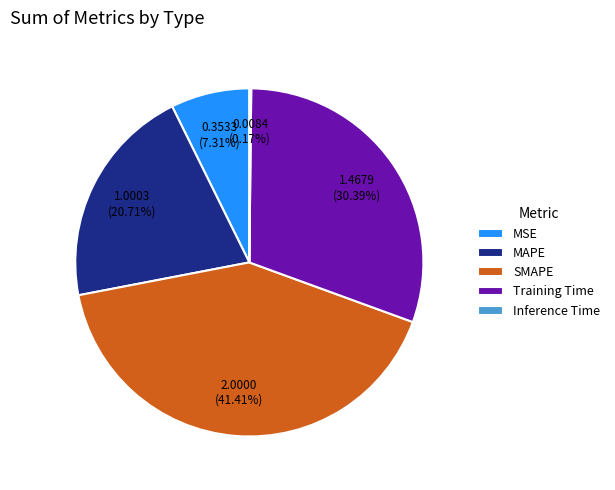

Is there a majority slice in this chart?

No